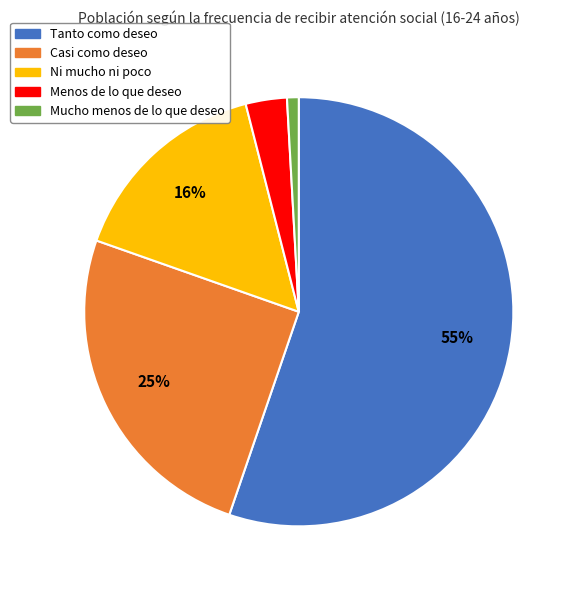

Rank the categories by value from highest to lowest.

Tanto como deseo, Casi como deseo, Ni mucho ni poco, Menos de lo que deseo, Mucho menos de lo que deseo